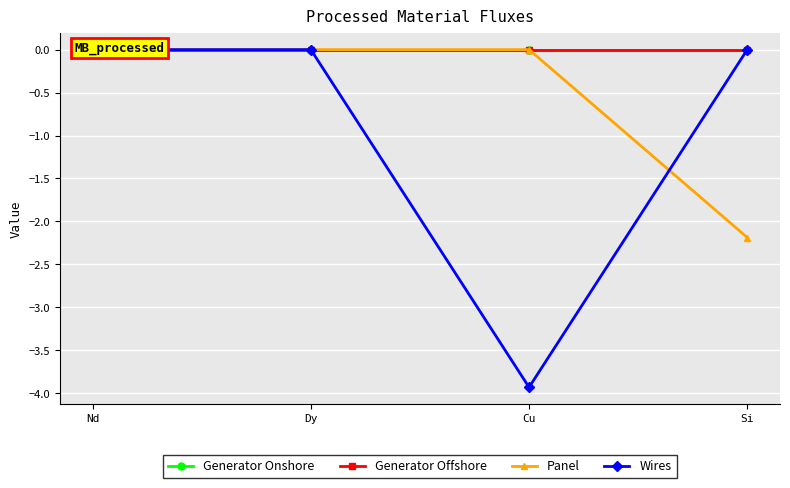

What position from the left is Si?

4